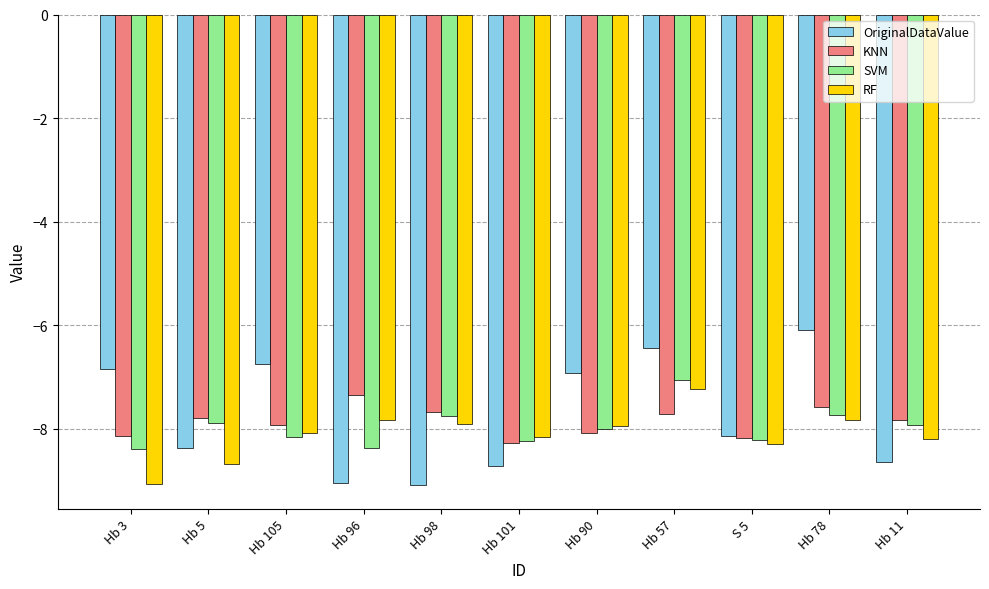

What is the average value of the RF series?

-8.1